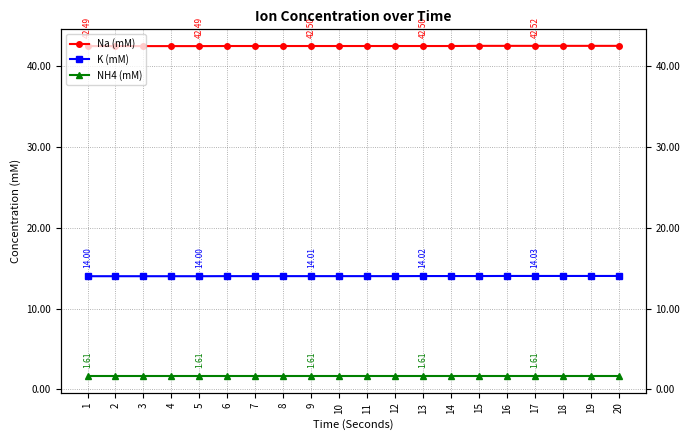

What value does the Na (mM) series have at 6?

42.5